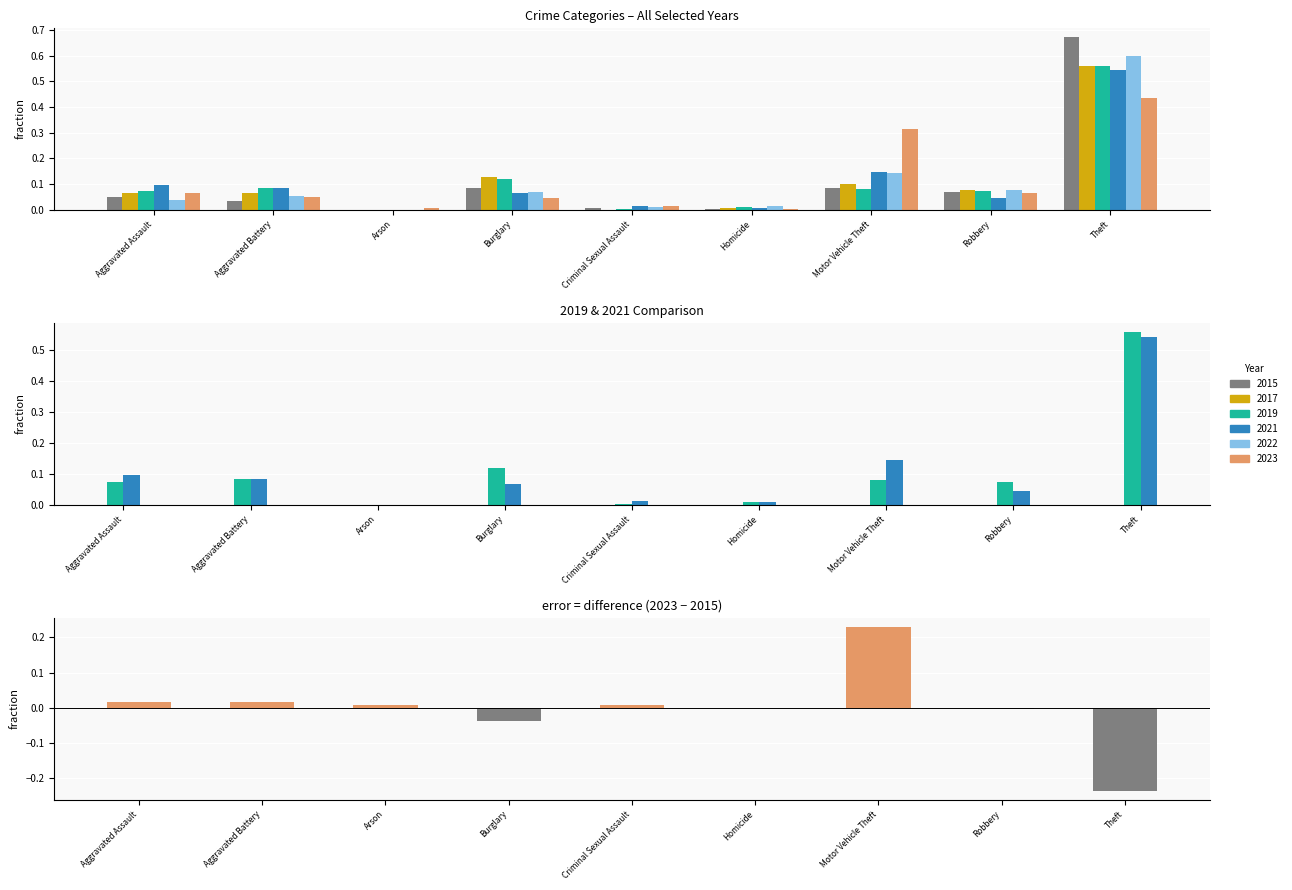

Is the value of 2022 at Homicide greater than the value of 2015 at Motor Vehicle Theft?

No